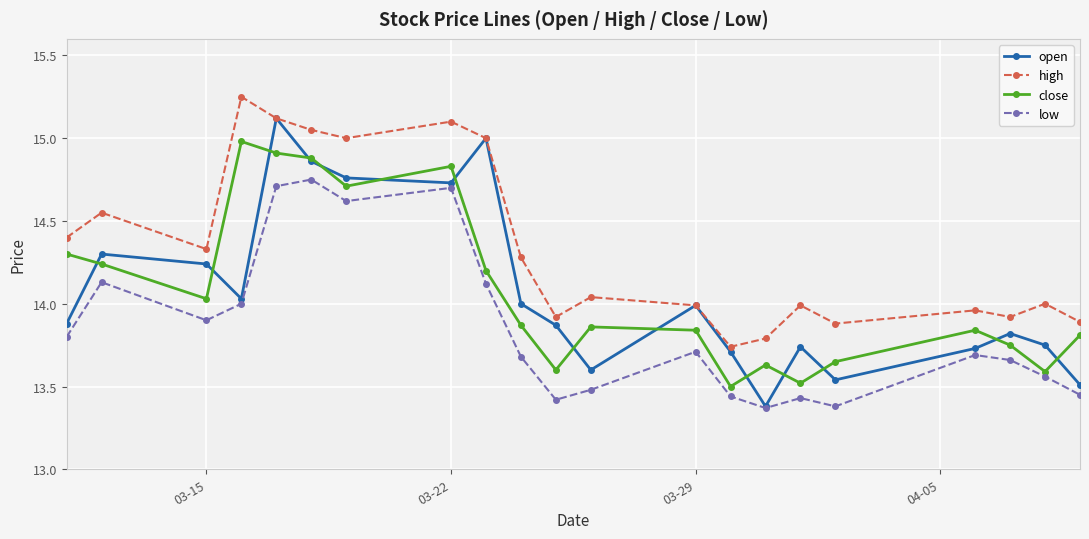

True or false: low has more than 0 points higher than both neighbors.

True